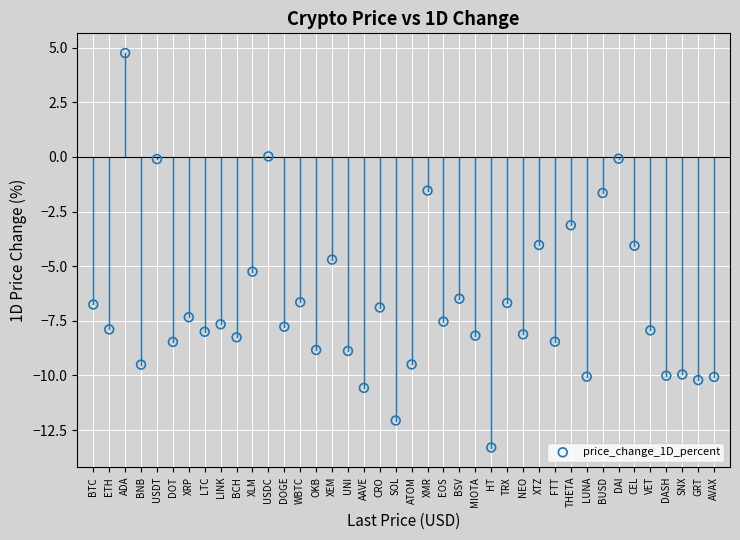

What is the range of X values (max minus min)?

39.0